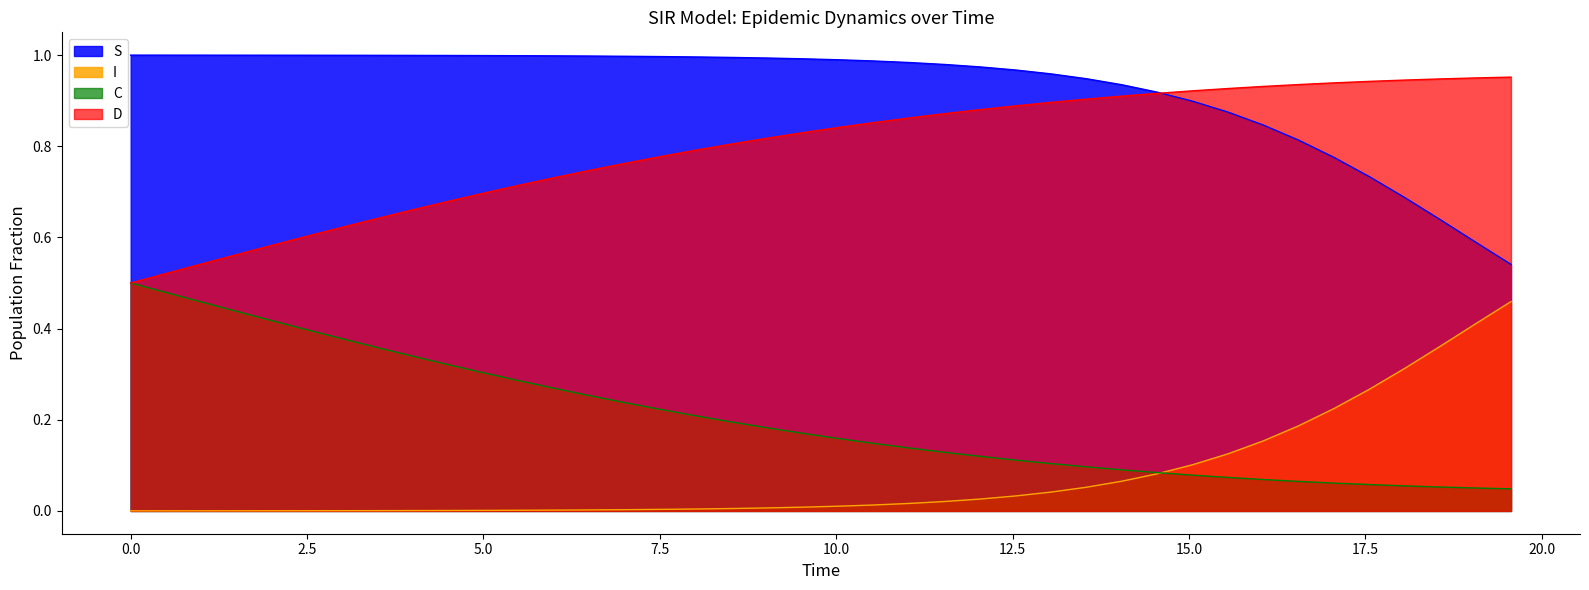

What are all the series names shown in the legend?

S, I, C, D